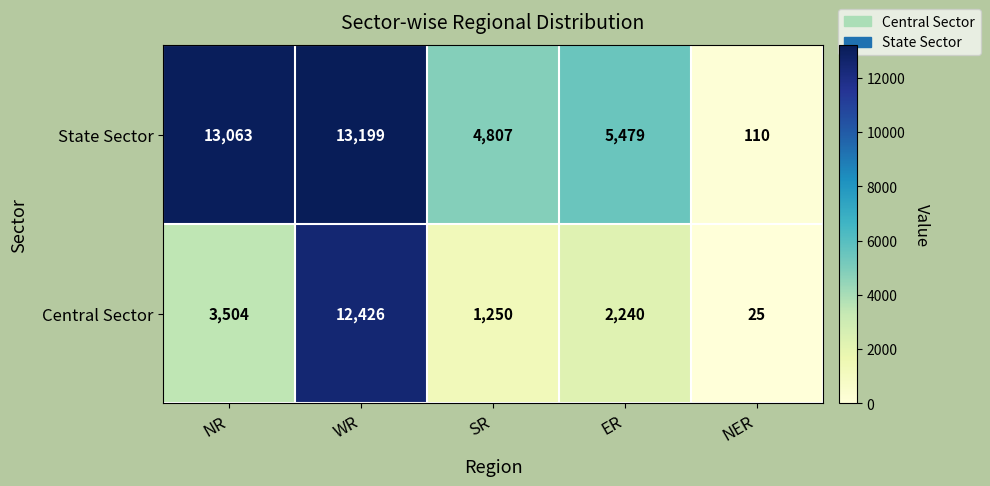

The value of Central Sector at SR is 1250. True or false?

True